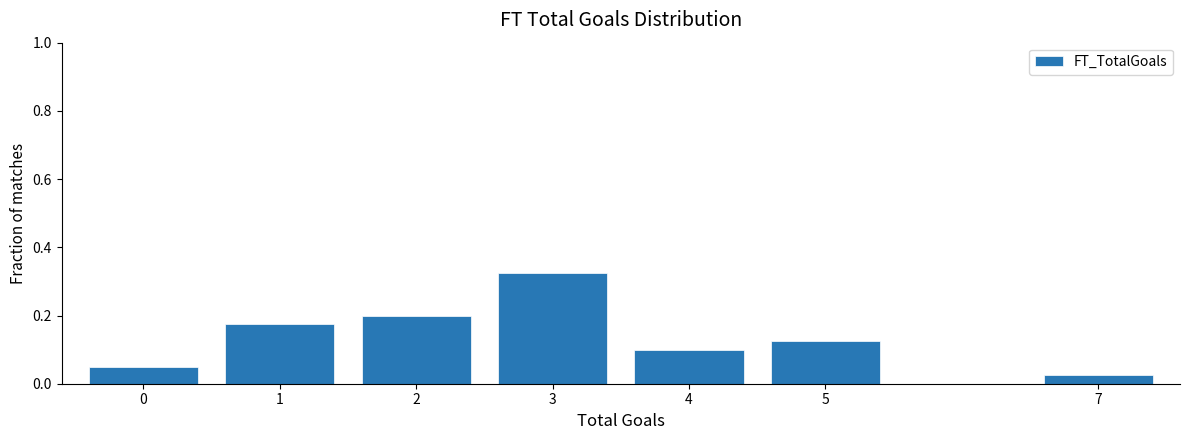

Which label corresponds to the largest value in the chart?

3